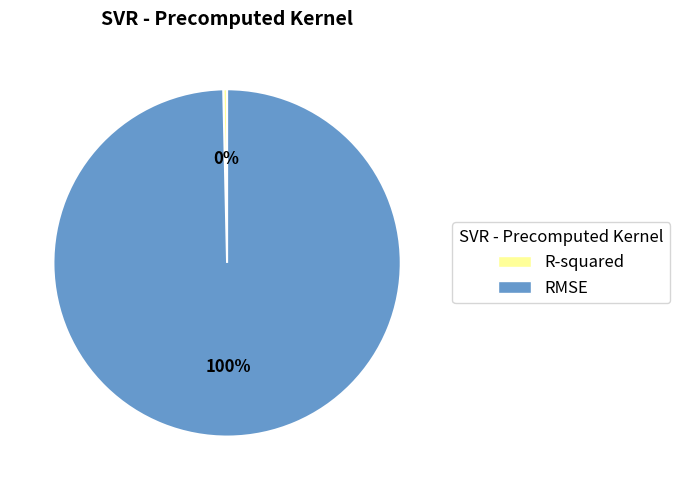

To the nearest percent, what percentage of the pie is RMSE?

100%